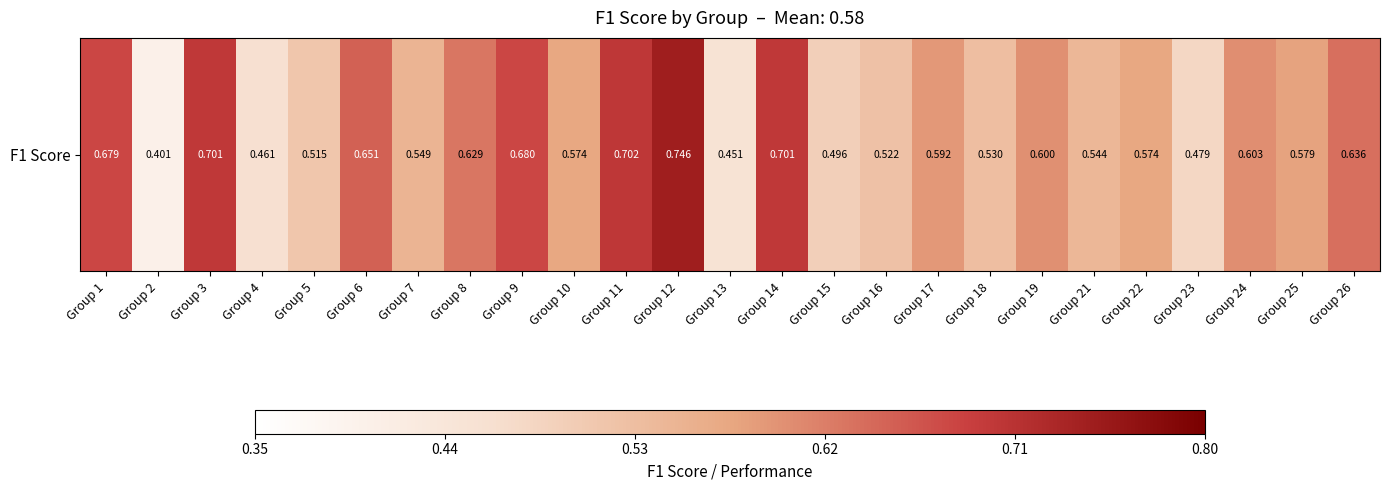

What is the change in value from Group 9 to Group 24?

-0.1